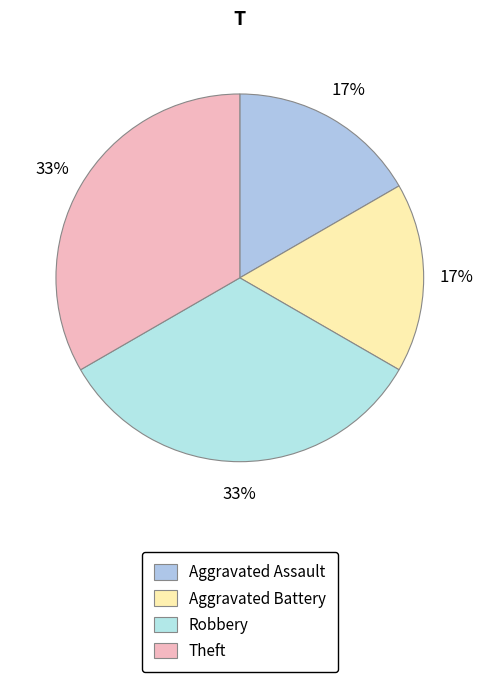

Count the number of slices in the pie.

4